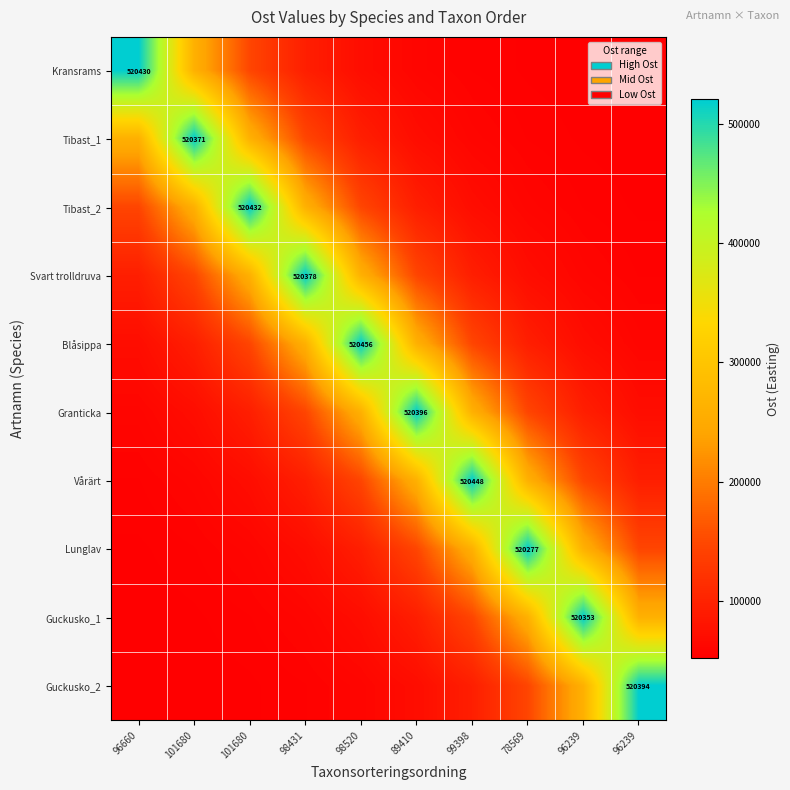

What is the total value across all series at 98431?

1715282.2